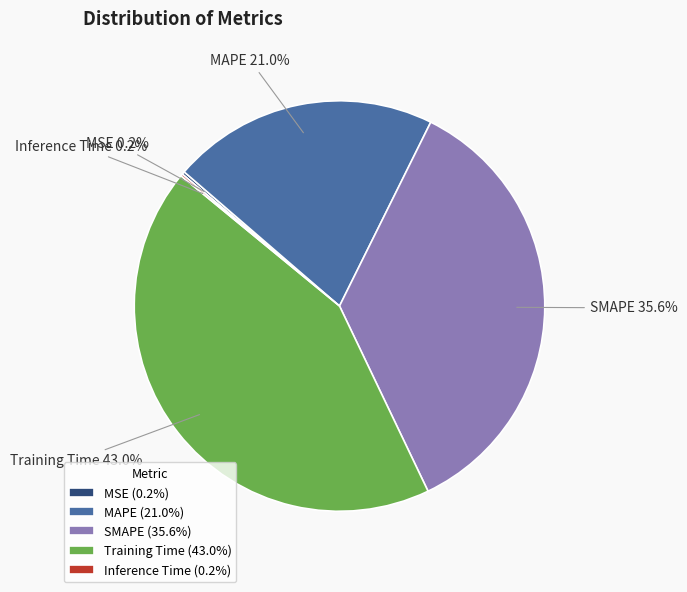

Is Training Time the majority of the pie?

No